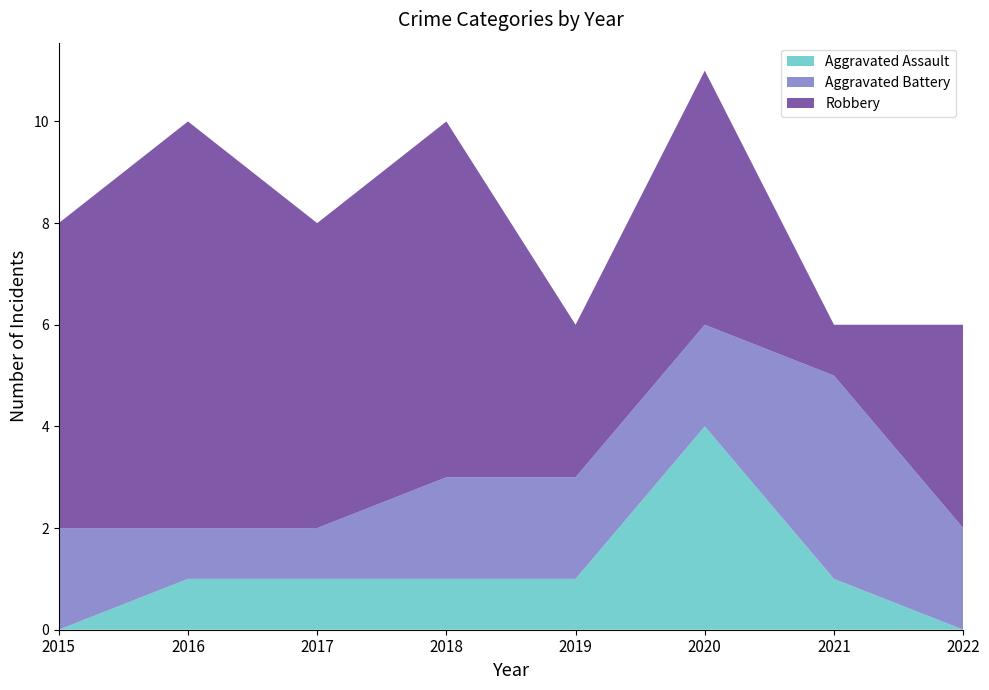

Reading left to right, transcribe all the data shown in this chart.

Aggravated Assault: 2015=0	2016=1	2017=1	2018=1	2019=1	2020=4	2021=1	2022=0
Aggravated Battery: 2015=2	2016=1	2017=1	2018=2	2019=2	2020=2	2021=4	2022=2
Robbery: 2015=6	2016=8	2017=6	2018=7	2019=3	2020=5	2021=1	2022=4